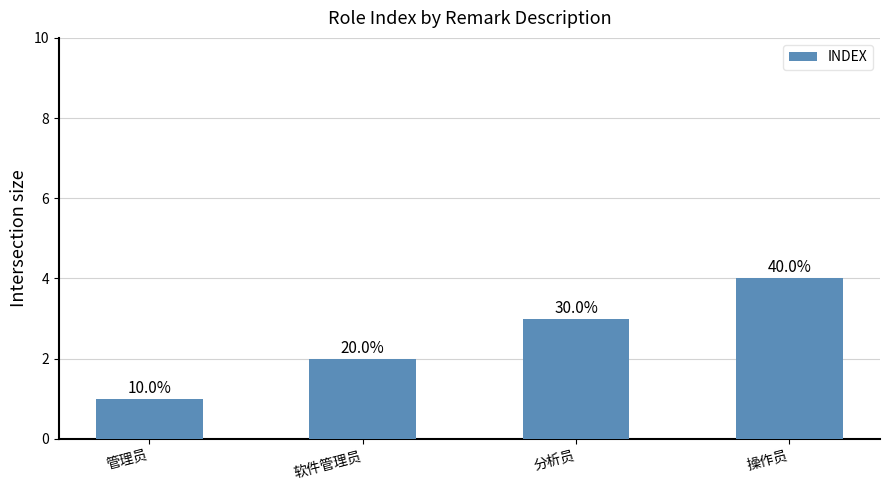

List the labels in order of value, largest first.

操作员, 分析员, 软件管理员, 管理员